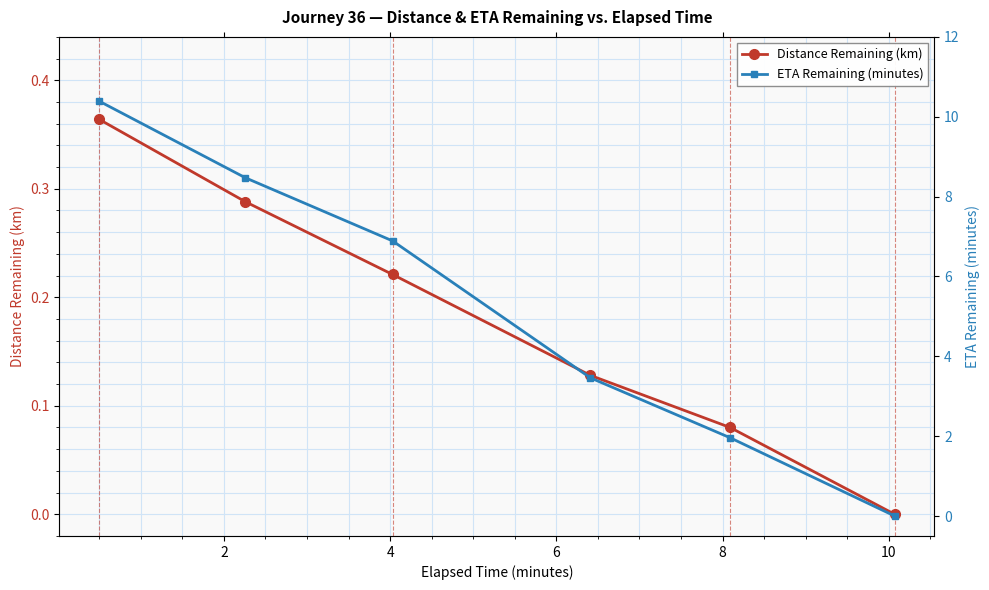

Which series has the largest total across all categories?

ETA Remaining (minutes)